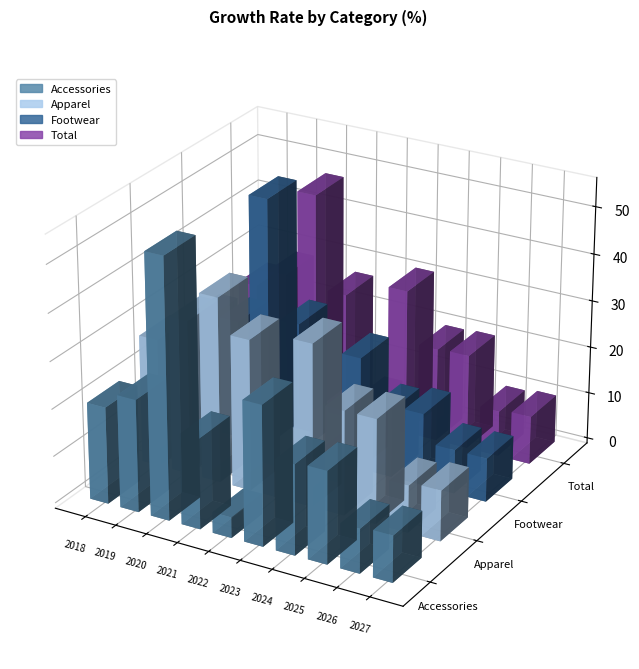

Is it true that Apparel equals 39.3 at 2020?

True